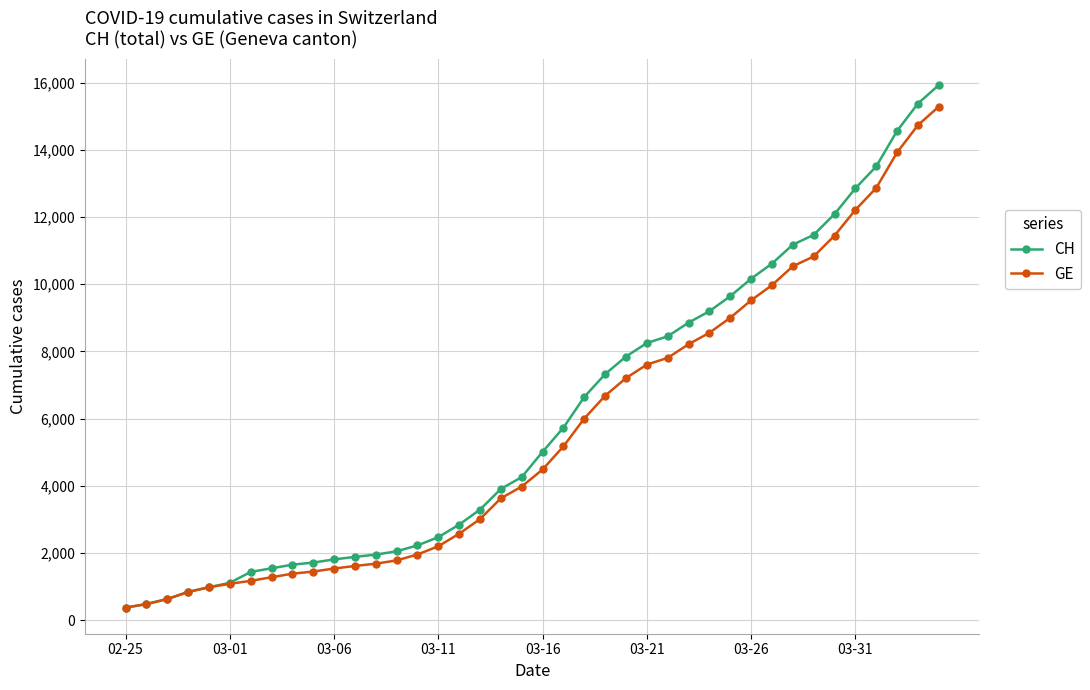

What is the sum of all GE values?

225656